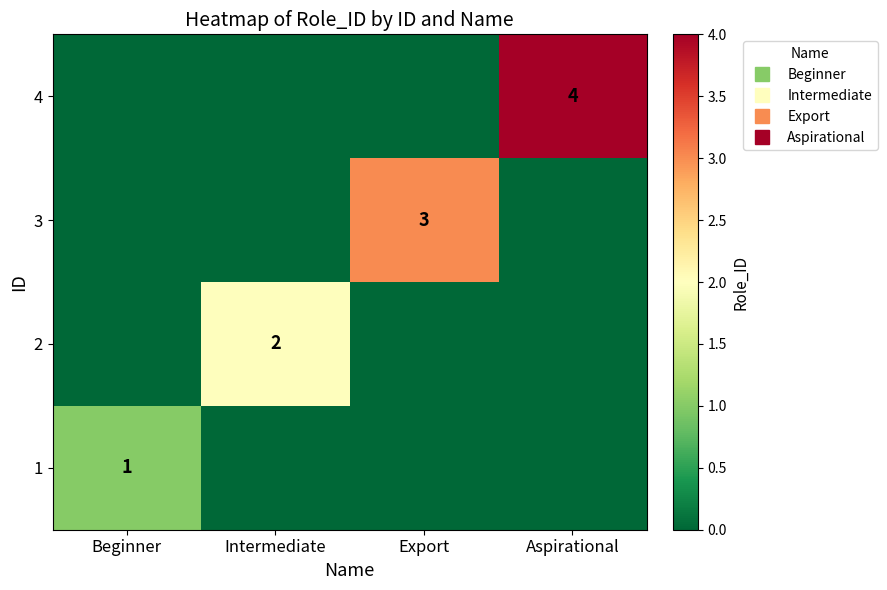

How many 4 values are between 0 and 4?

4